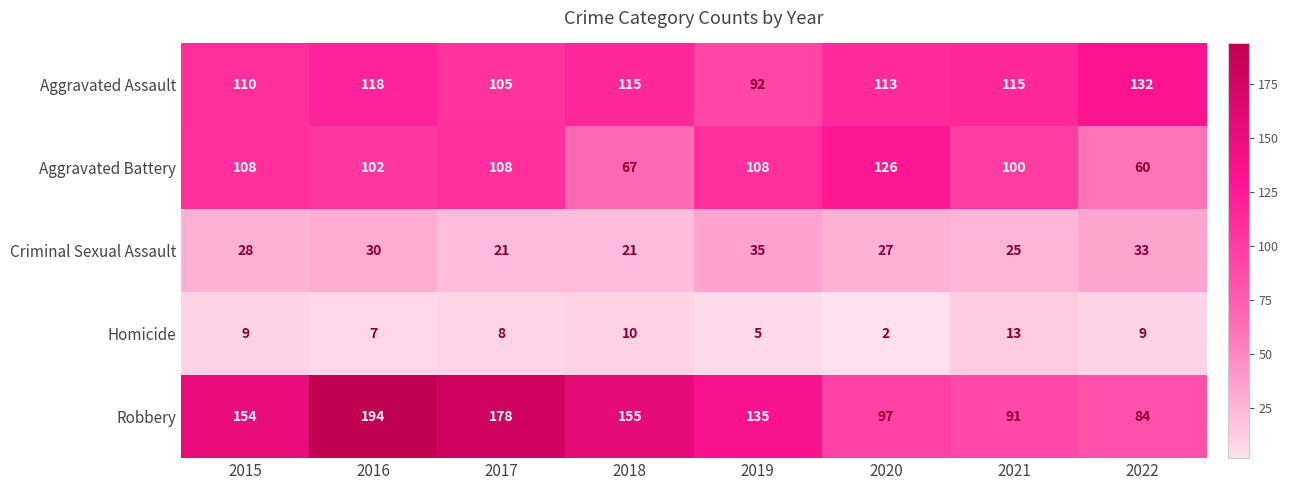

Rank the series by their maximum value, from lowest to highest.

Homicide, Criminal Sexual Assault, Aggravated Battery, Aggravated Assault, Robbery